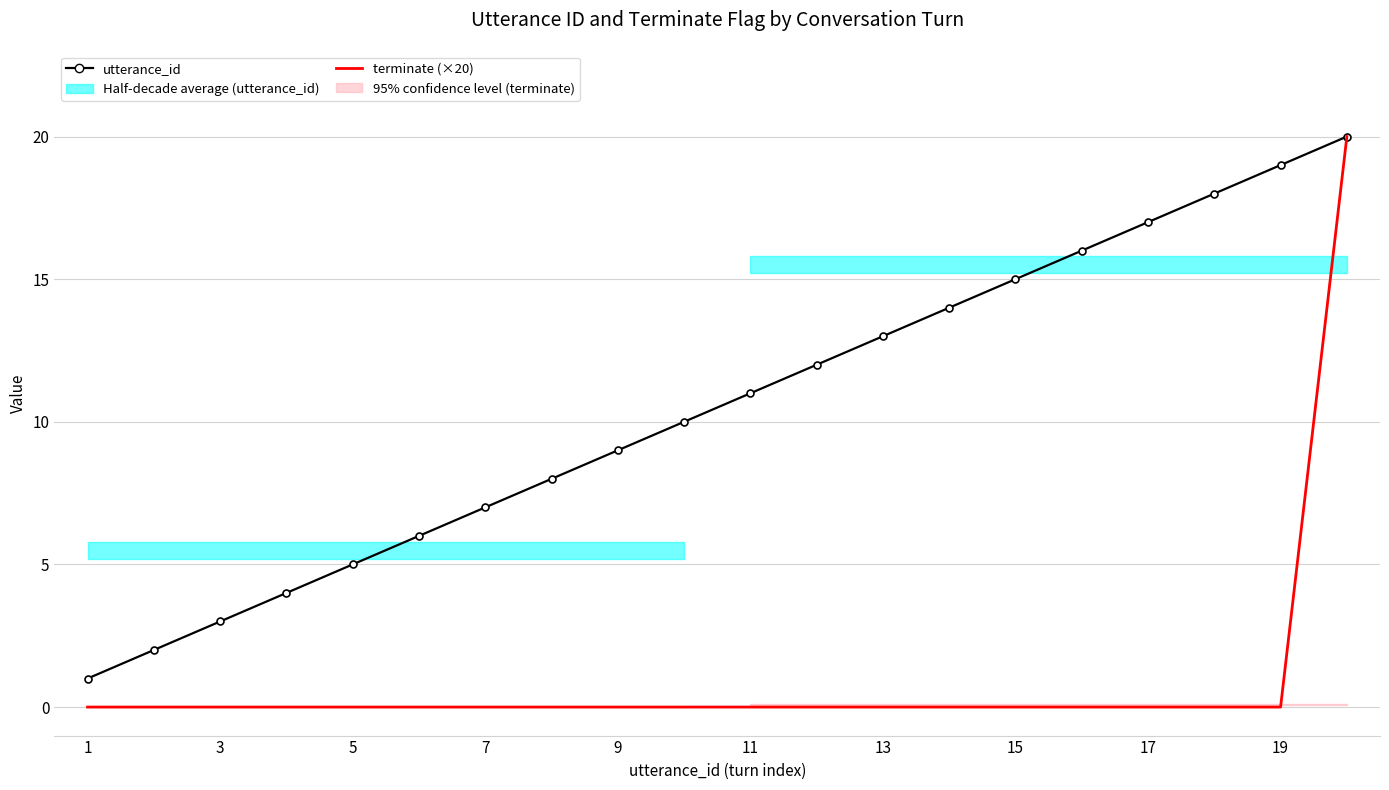

True or false: utterance_id and terminate (×20) cross at least once.

False